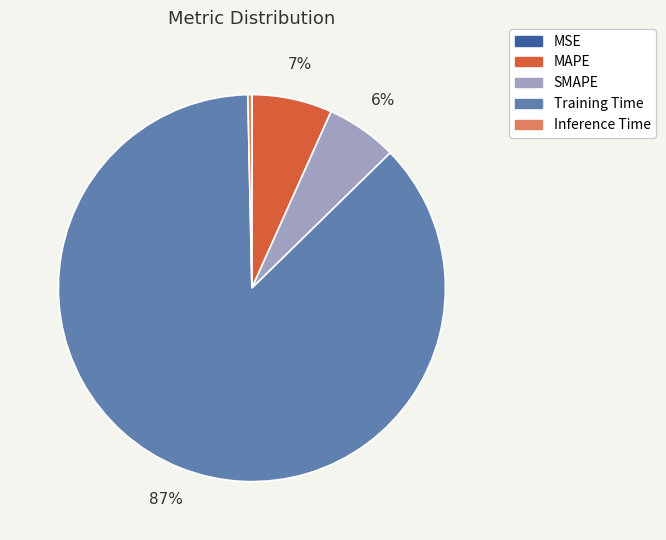

Combined, do Inference Time and MAPE account for over 50%?

No